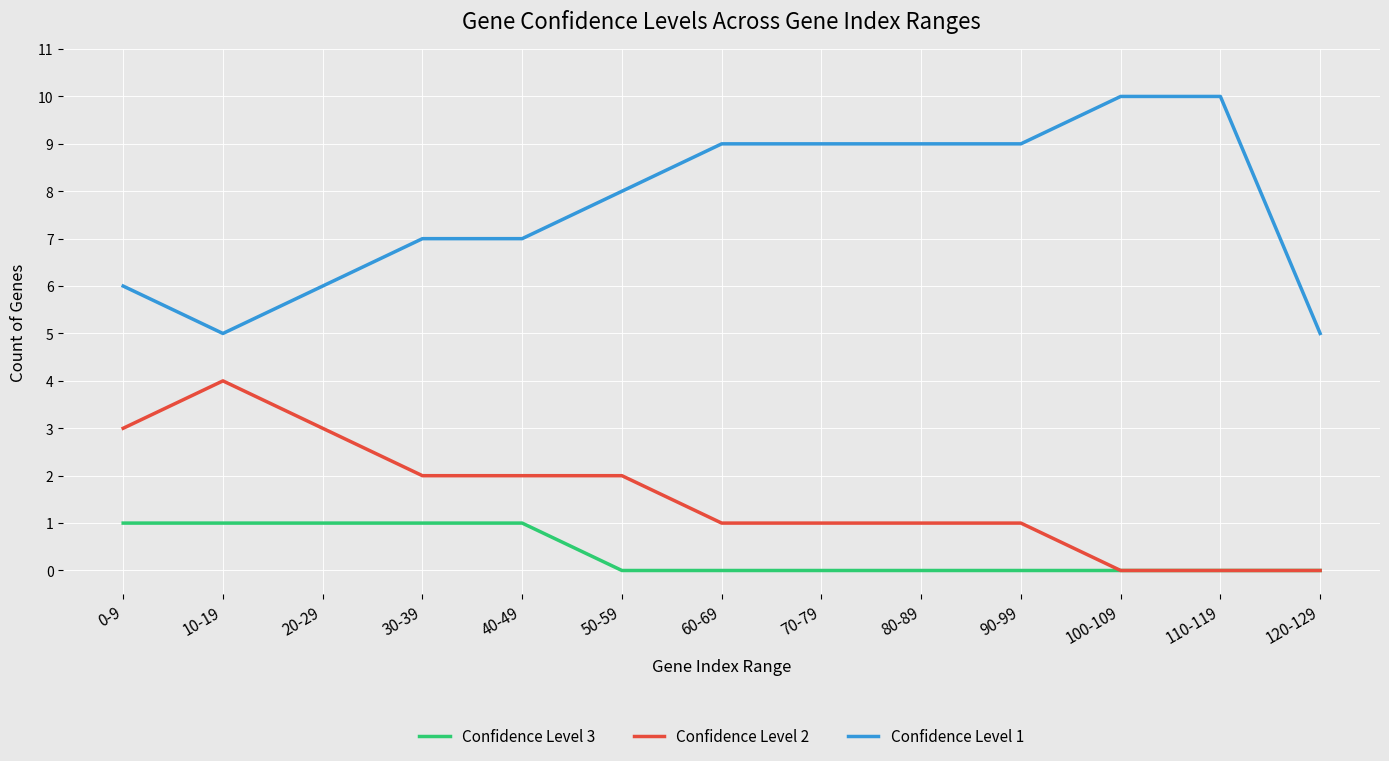

What are all the series names shown in the legend?

Confidence Level 3, Confidence Level 2, Confidence Level 1